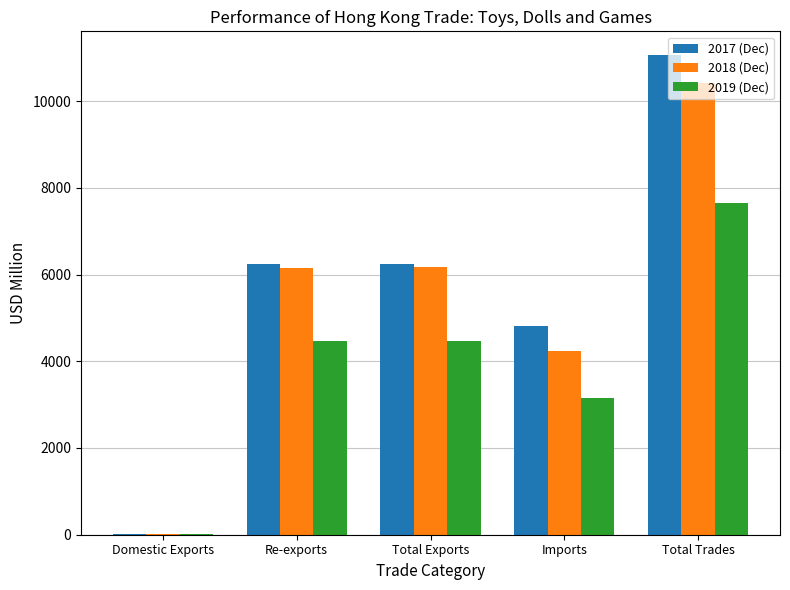

Are the bars grouped side by side (vs. stacked)?

Yes